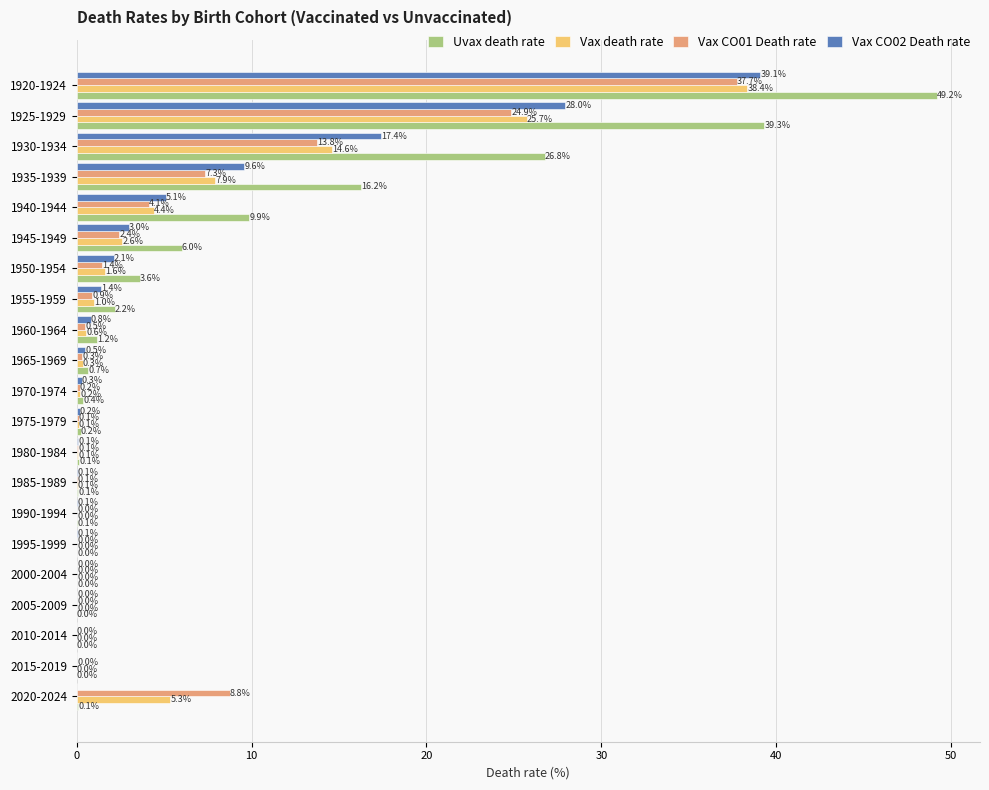

What are all the series names shown in the legend?

Uvax death rate, Vax death rate, Vax CO01 Death rate, Vax CO02 Death rate